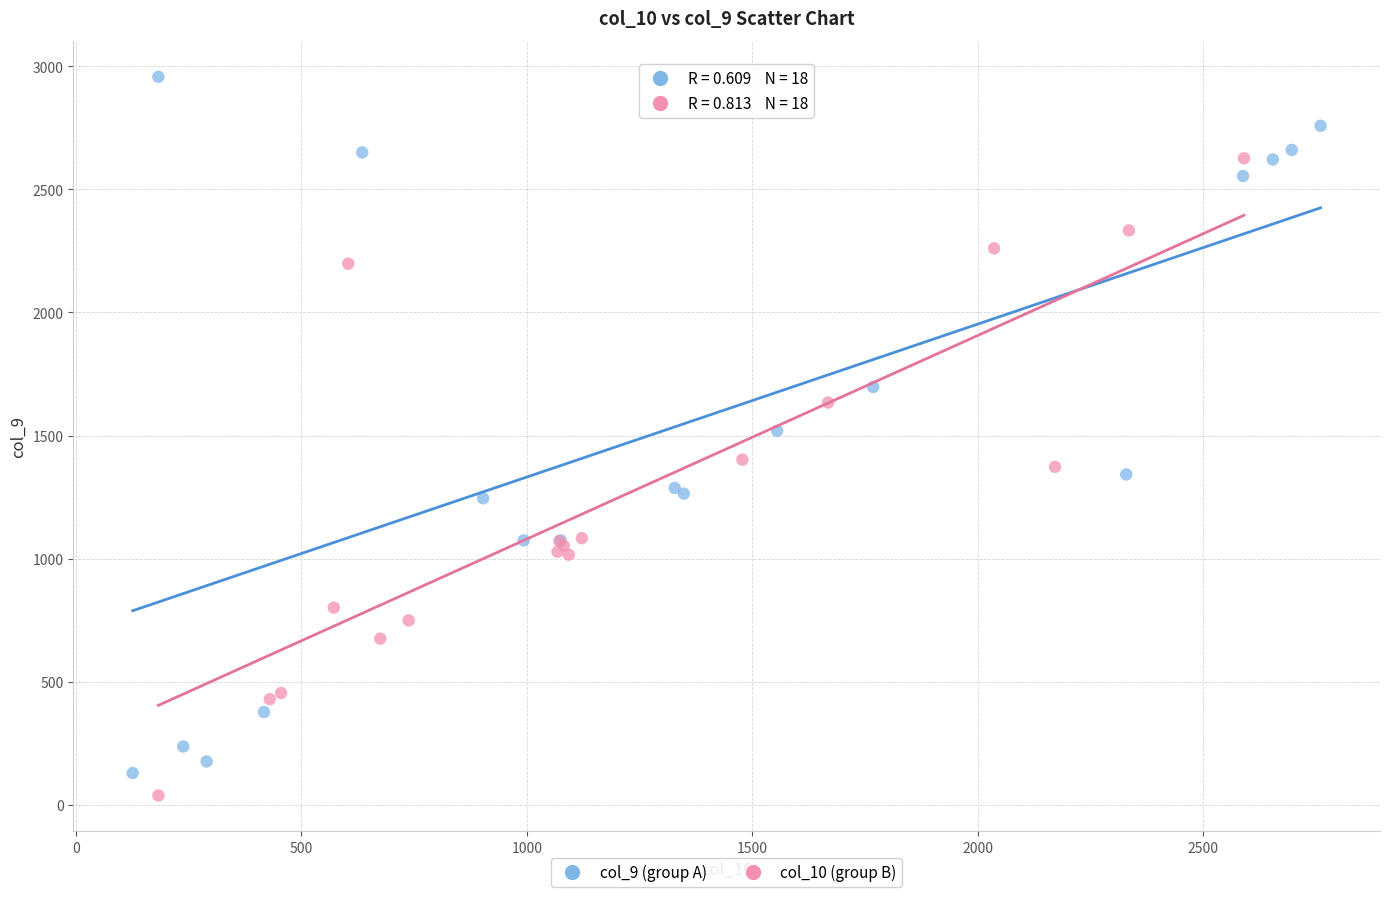

Which series reaches the maximum Y coordinate?

col_9 (group A)